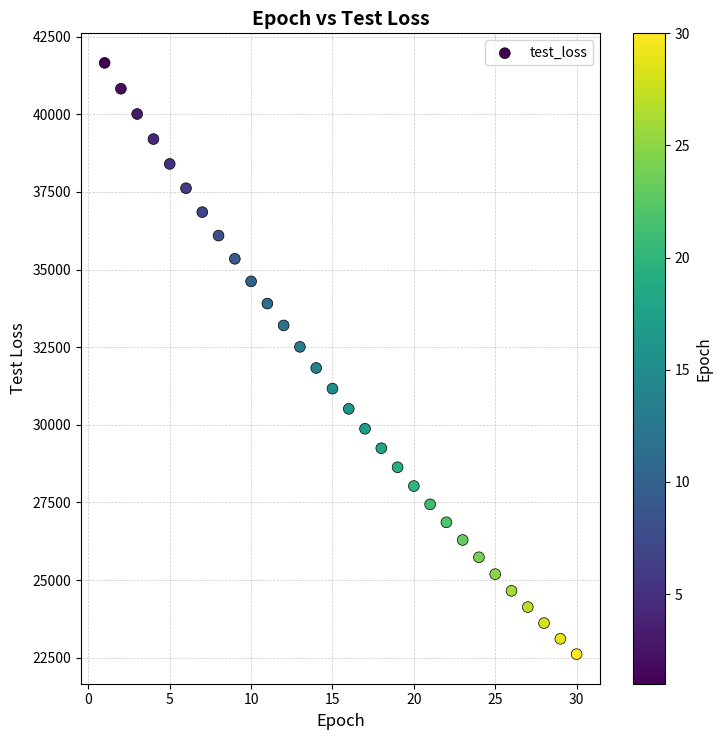

What is the range of X values (max minus min)?

29.0